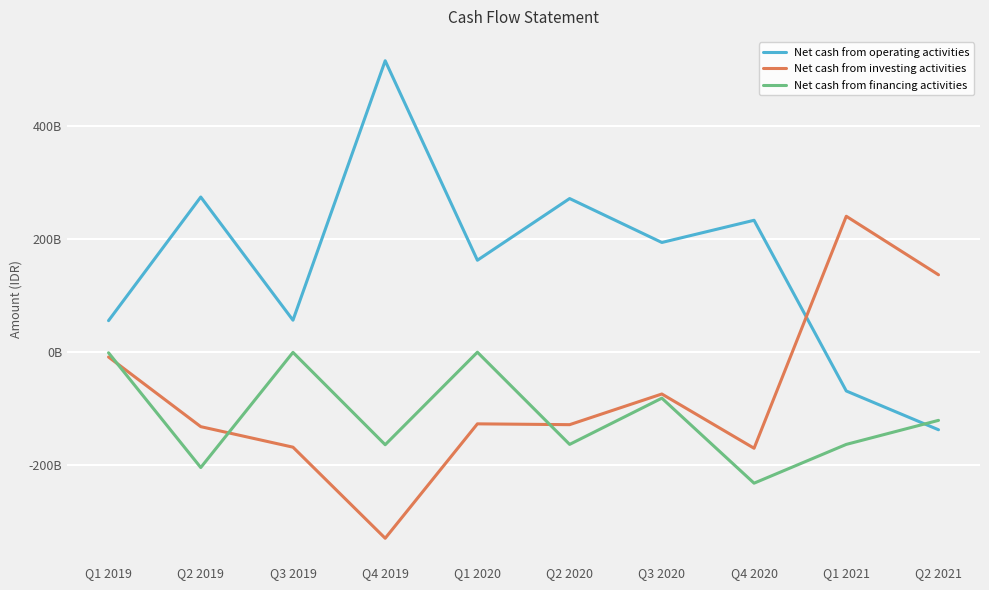

Which has a higher value, Q3 2019 or Q3 2020?

Q3 2020